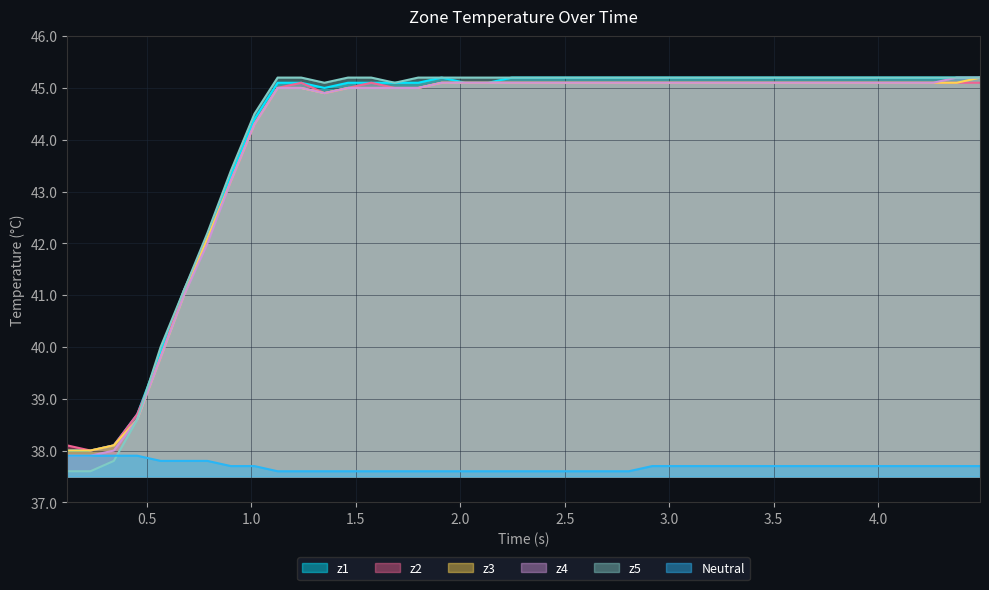

How many lines are shown in the chart?

6